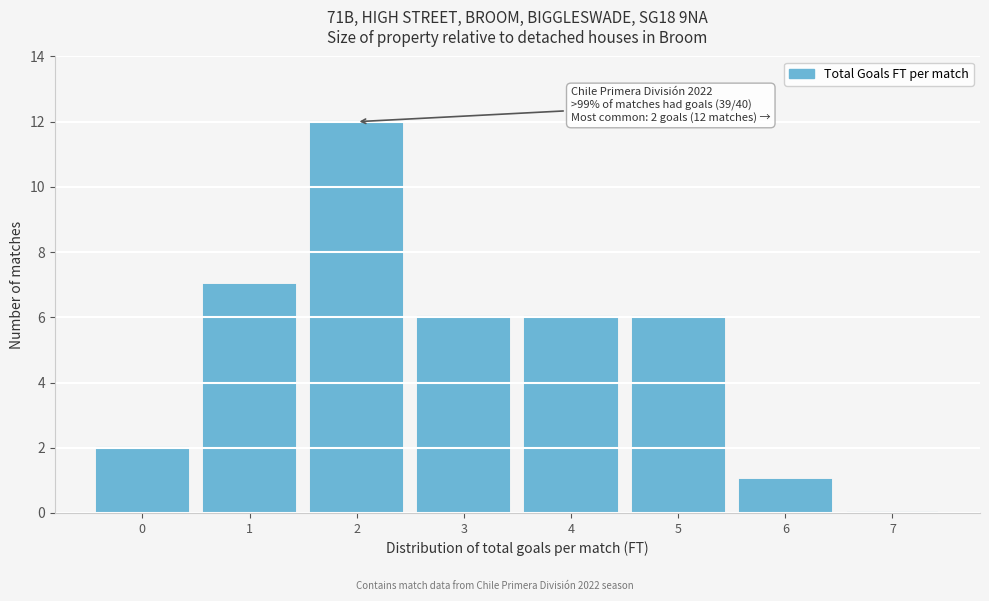

Over which range of the x-axis is the bar tallest?

1.5 to 2.5